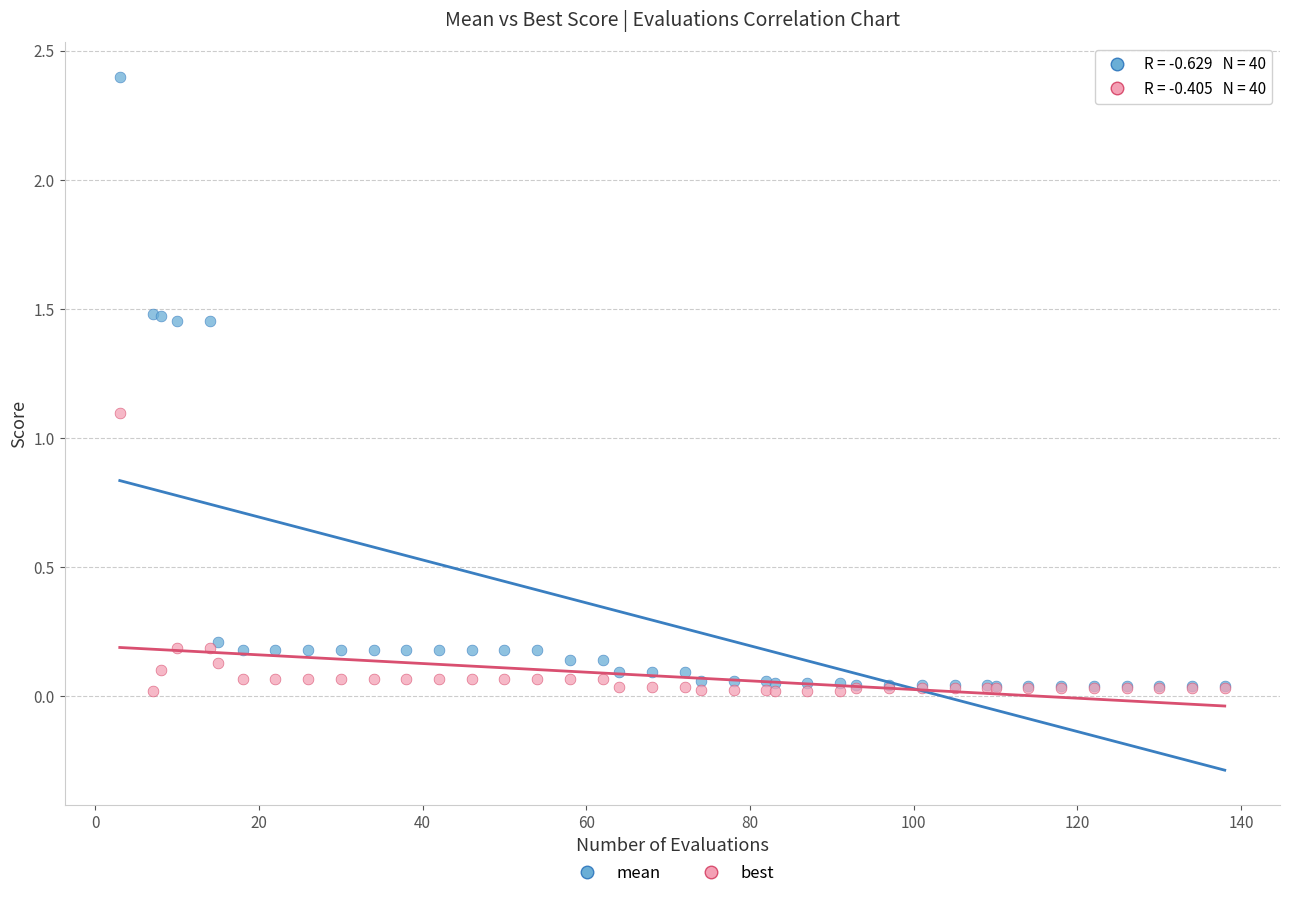

Which series contains the highest Y value?

mean